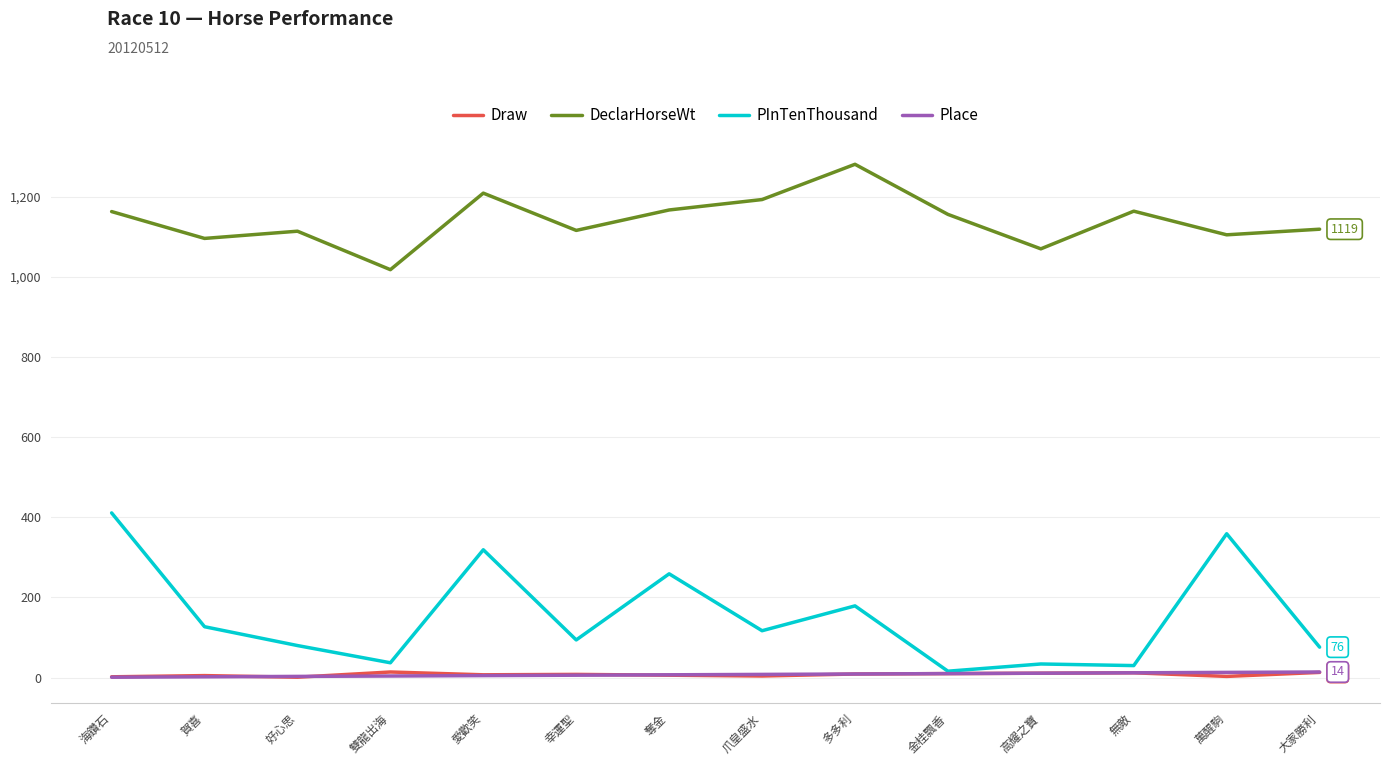

The DeclarHorseWt series shows 258 at 爪皇盛水. True or false?

False